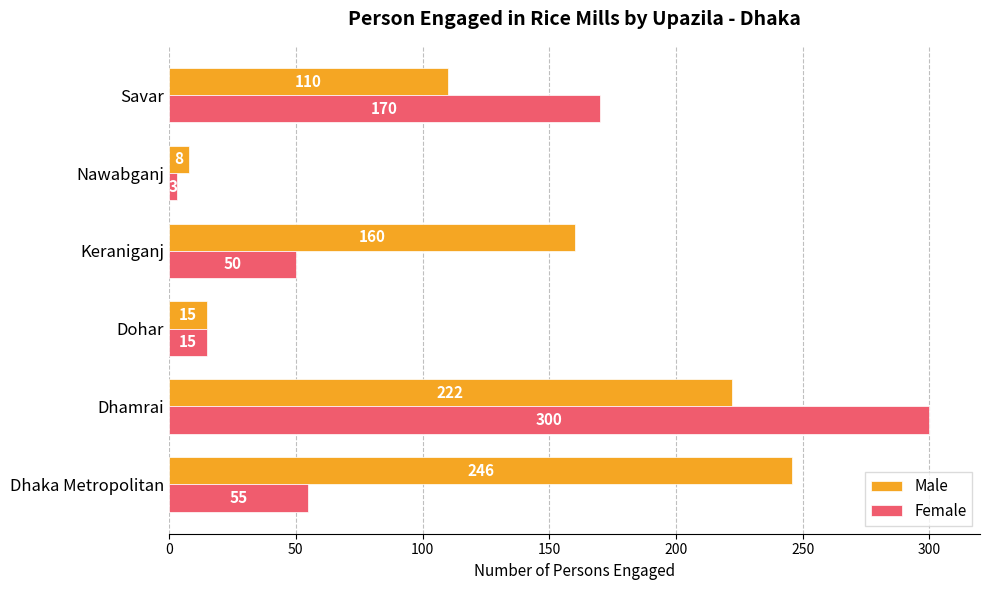

At which category is the sum across all series the highest?

Dhamrai